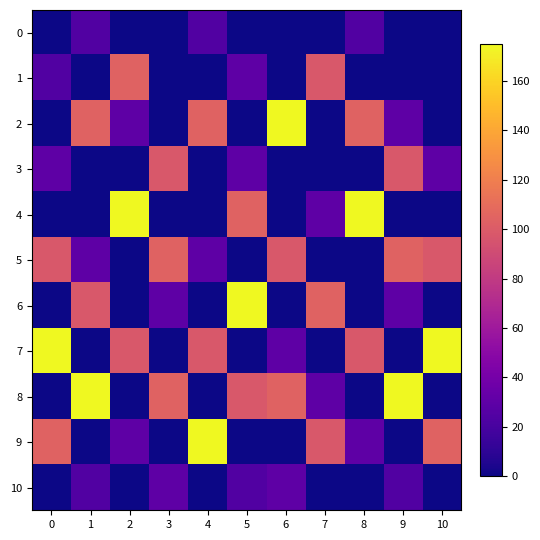

How many series are shown in this chart?

11